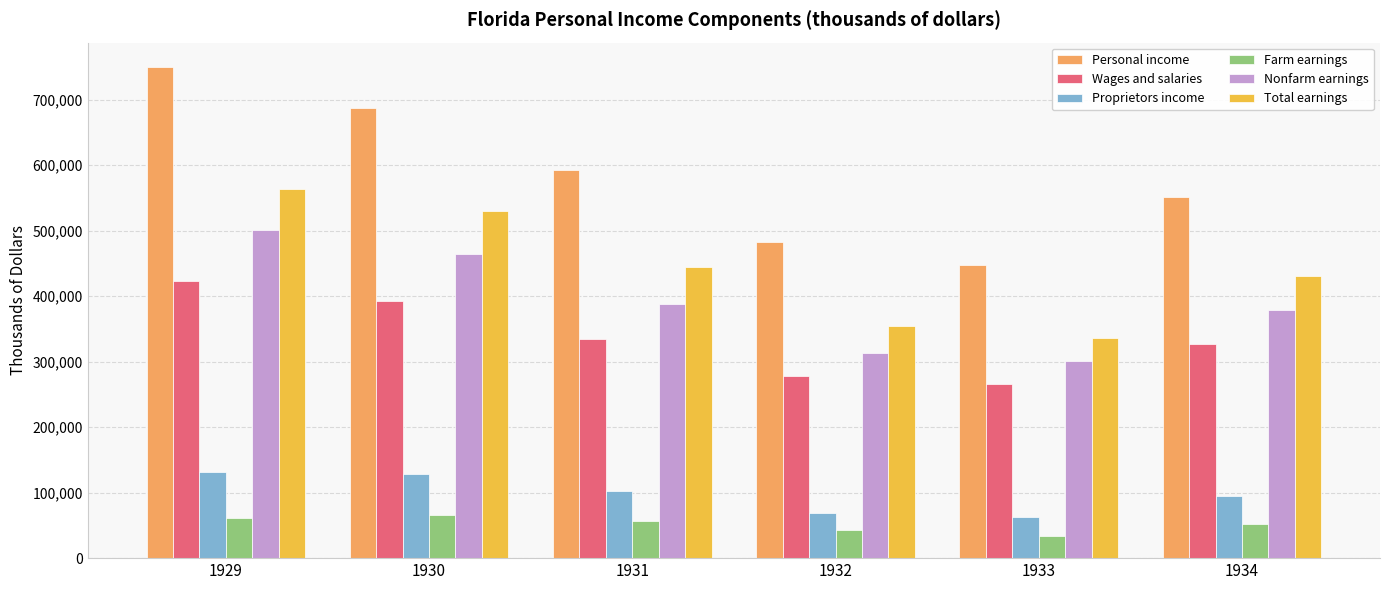

Which category has the lowest value across all series?

1933